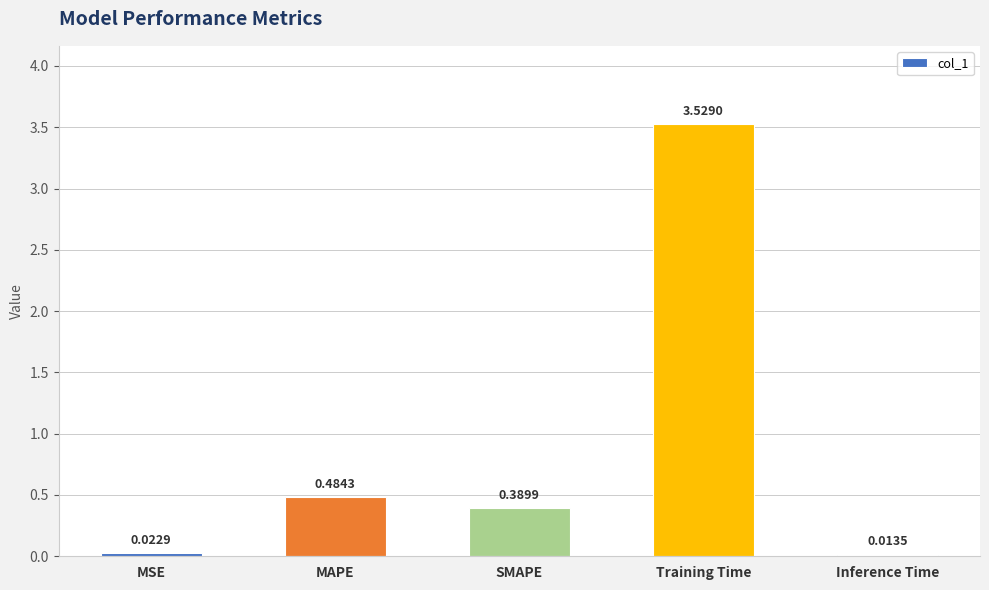

How many data points does each series have?

5